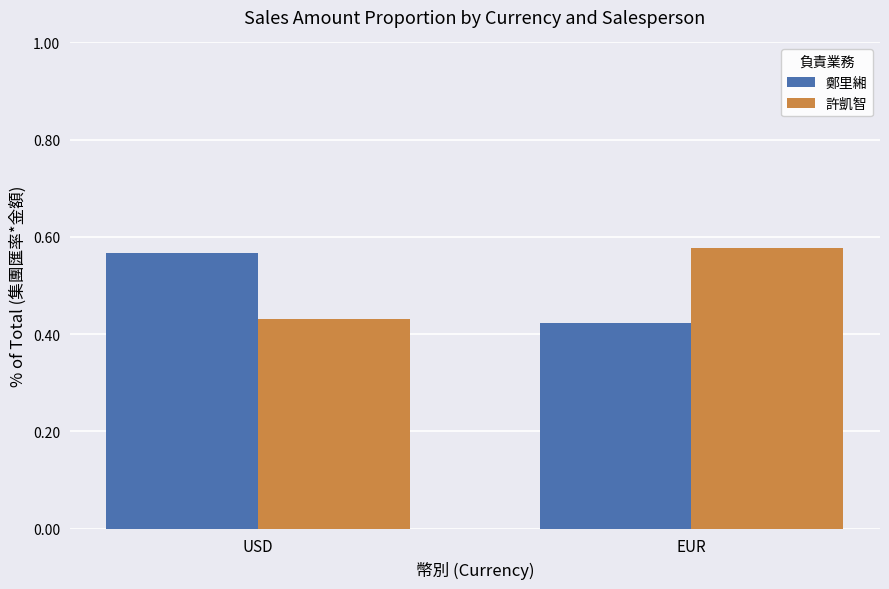

The 鄭里緗 series shows 0.8 at EUR. True or false?

False